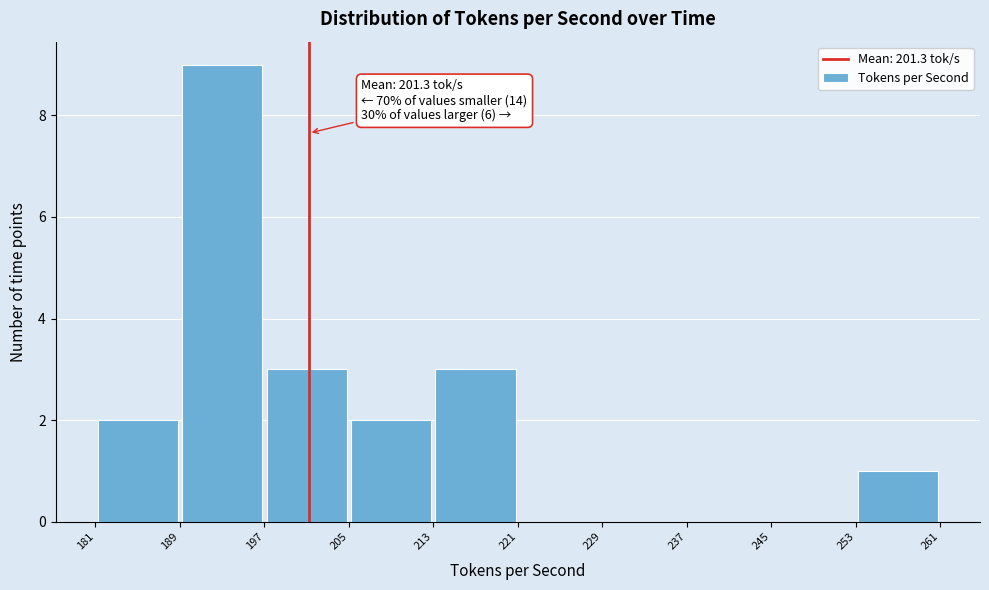

Which range on the x-axis has the tallest bar?

189 to 197